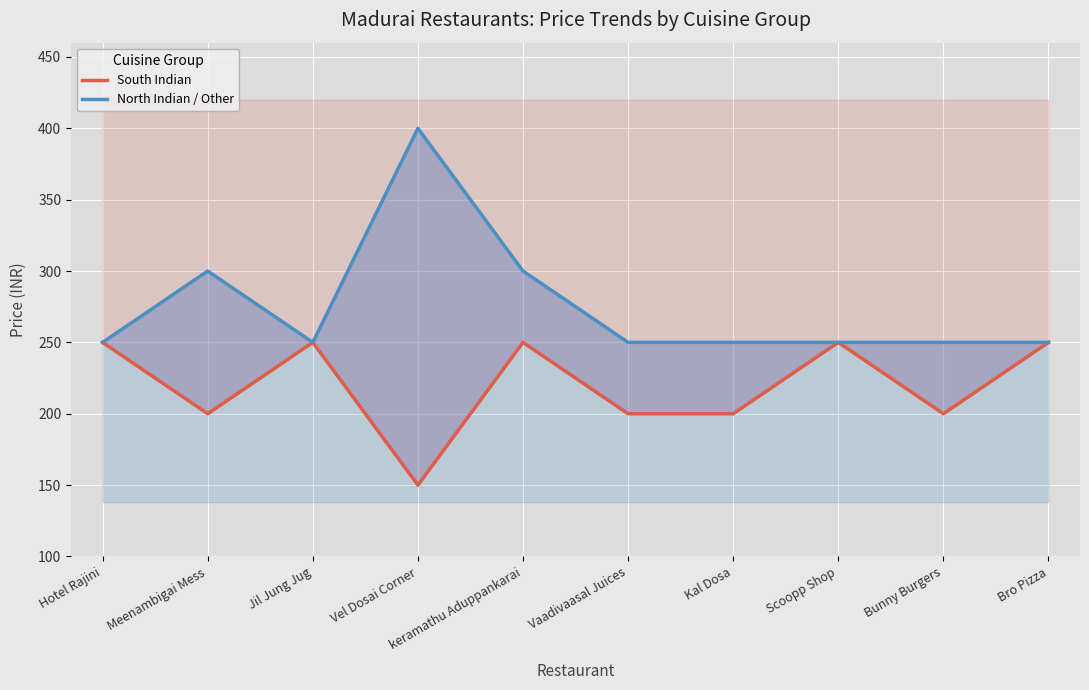

At which label does North Indian / Other reach its peak?

Vel Dosai Corner